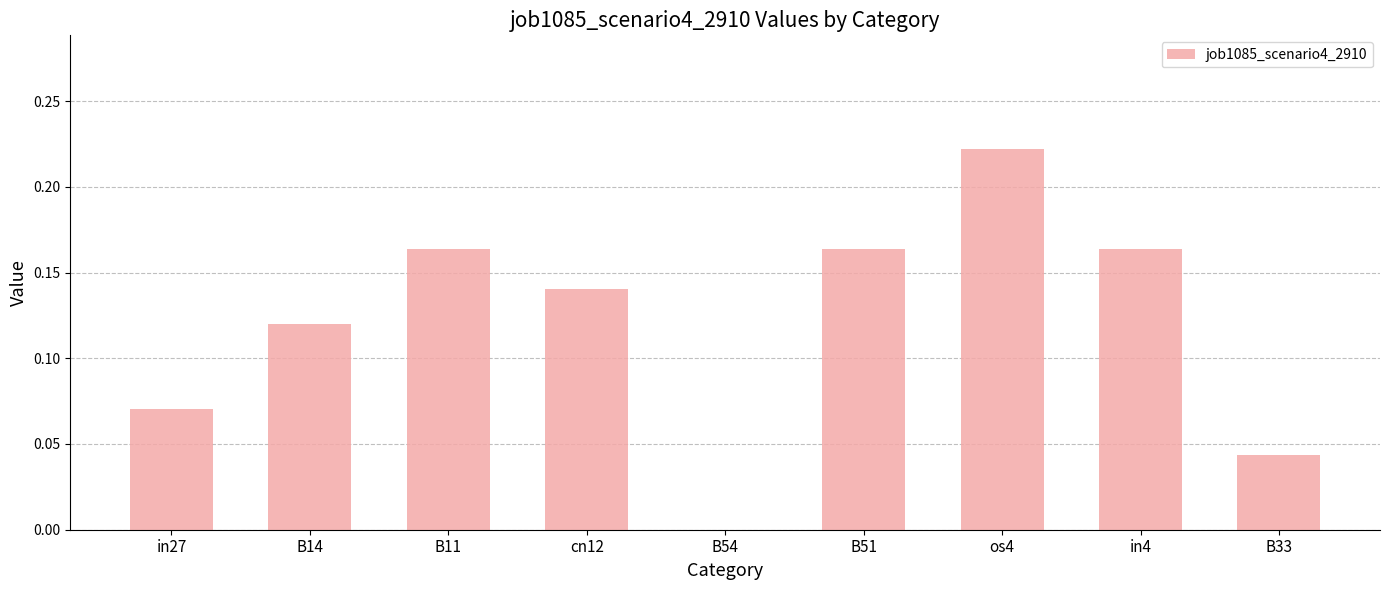

Which label corresponds to the largest value in the chart?

os4